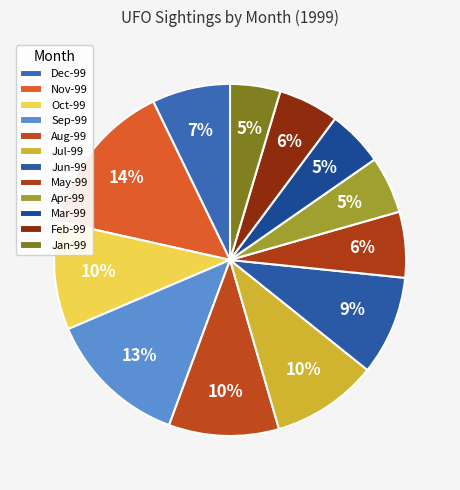

Count the number of slices in the pie.

12